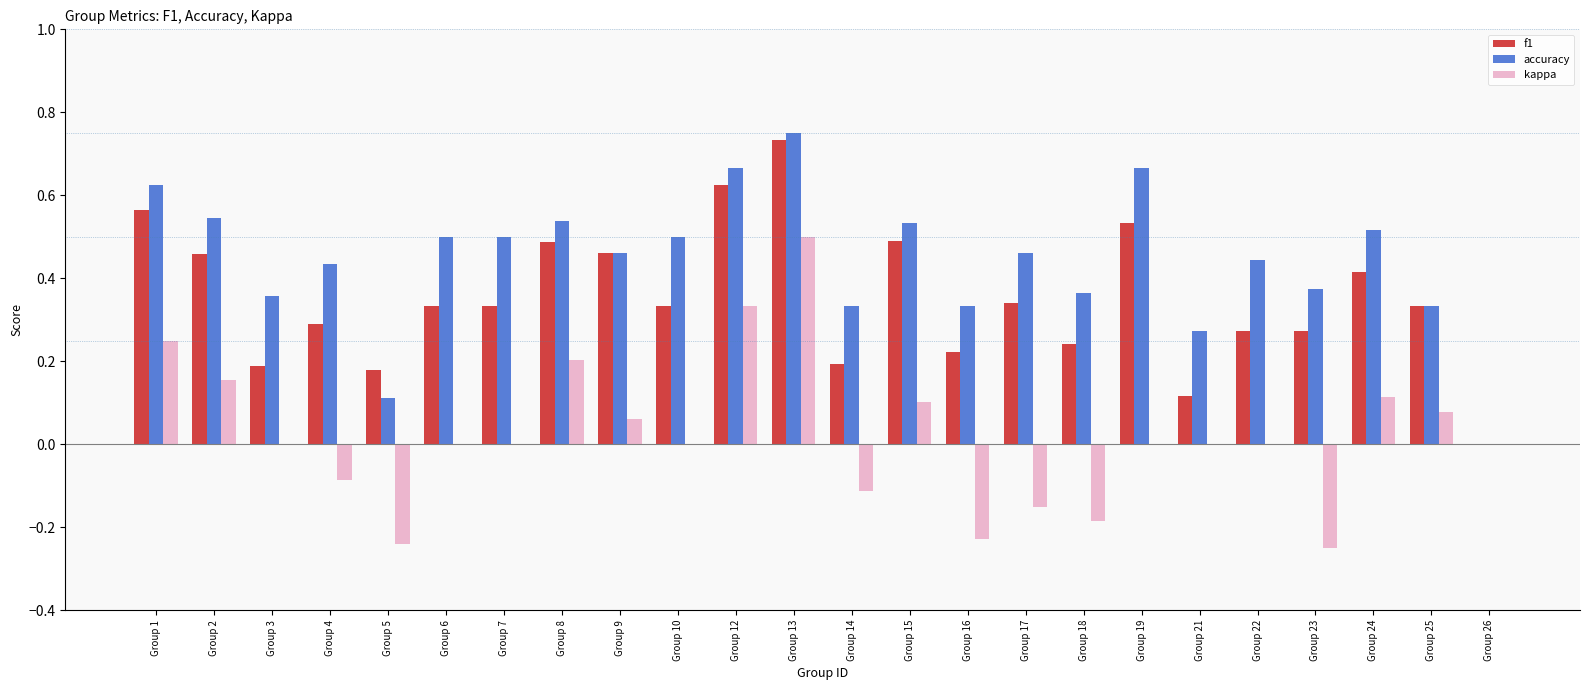

At which label does accuracy reach its peak?

Group 13